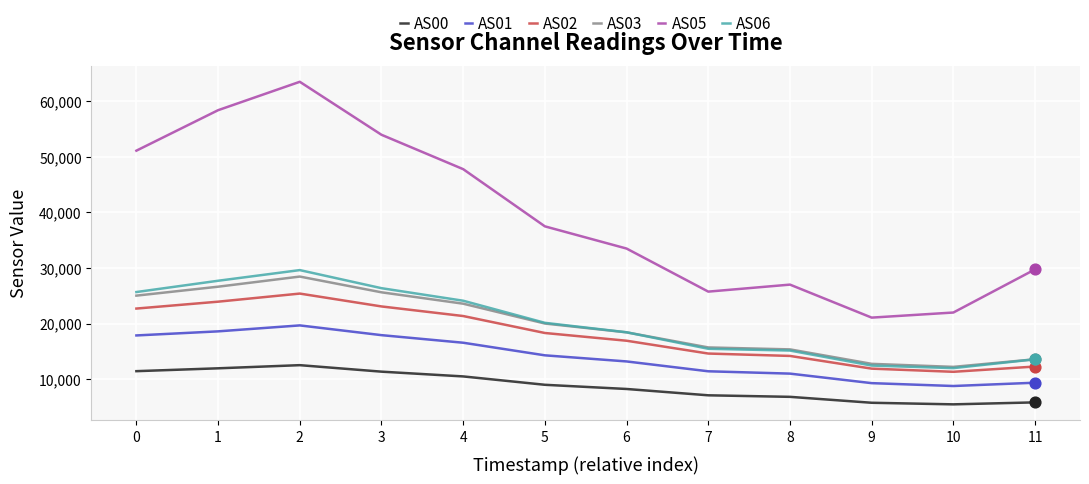

Is the value of AS03 at 7 greater than the value of AS01 at 3?

No